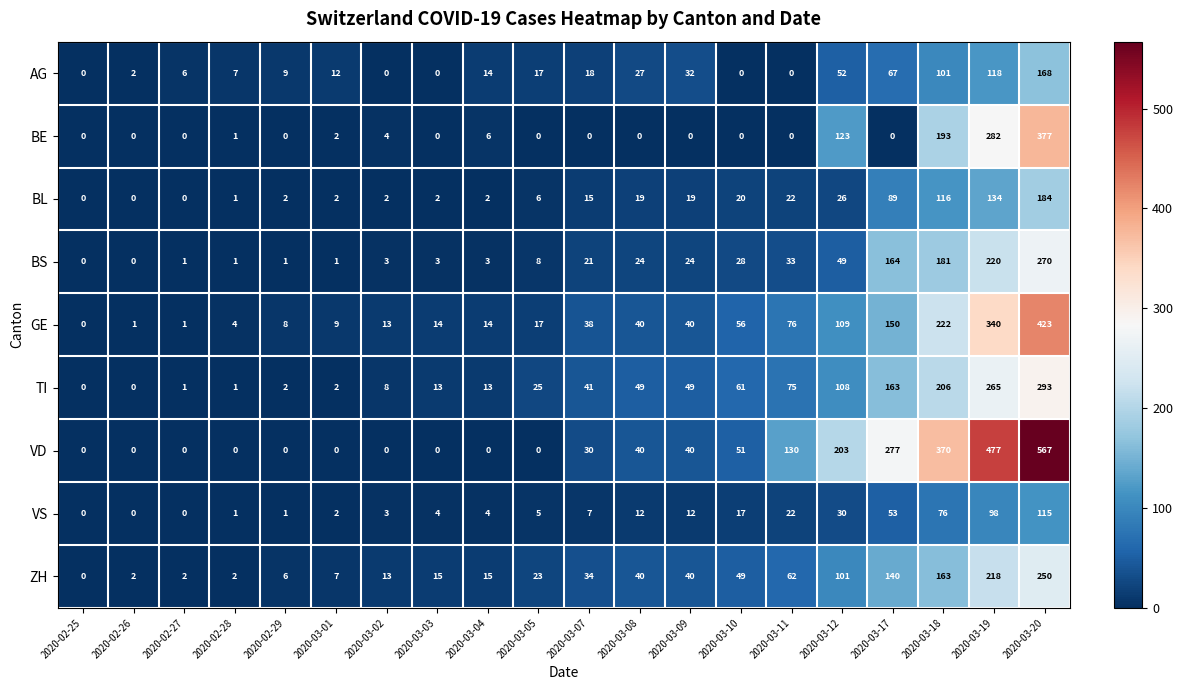

Which series has the largest range (max minus min)?

VD